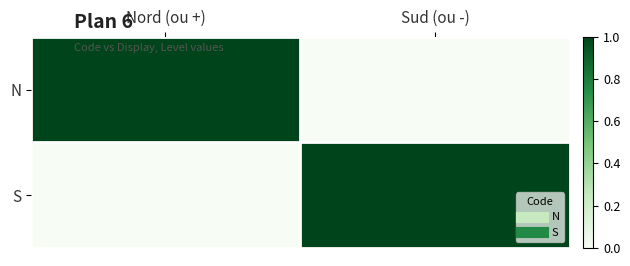

At which category is the sum across all series the highest?

Nord (ou +)